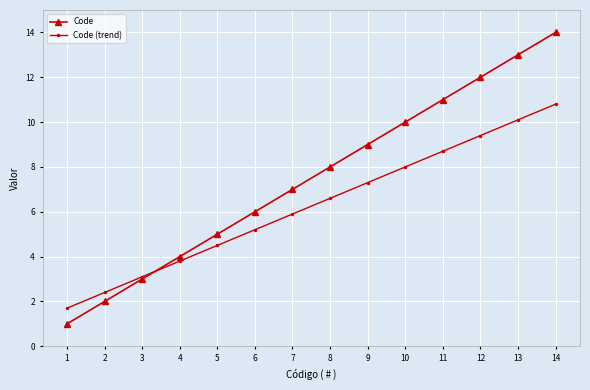

True or false: Code (trend) and Code intersect in this chart.

True